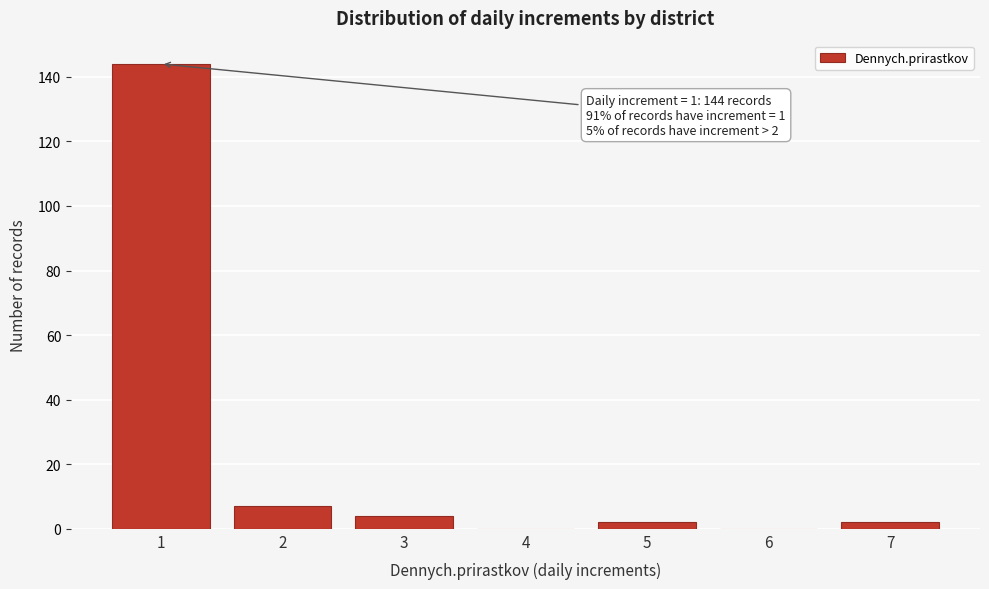

Reading left to right, transcribe all the data shown in this chart.

1=144	2=7	3=4	4=0	5=2	6=0	7=2